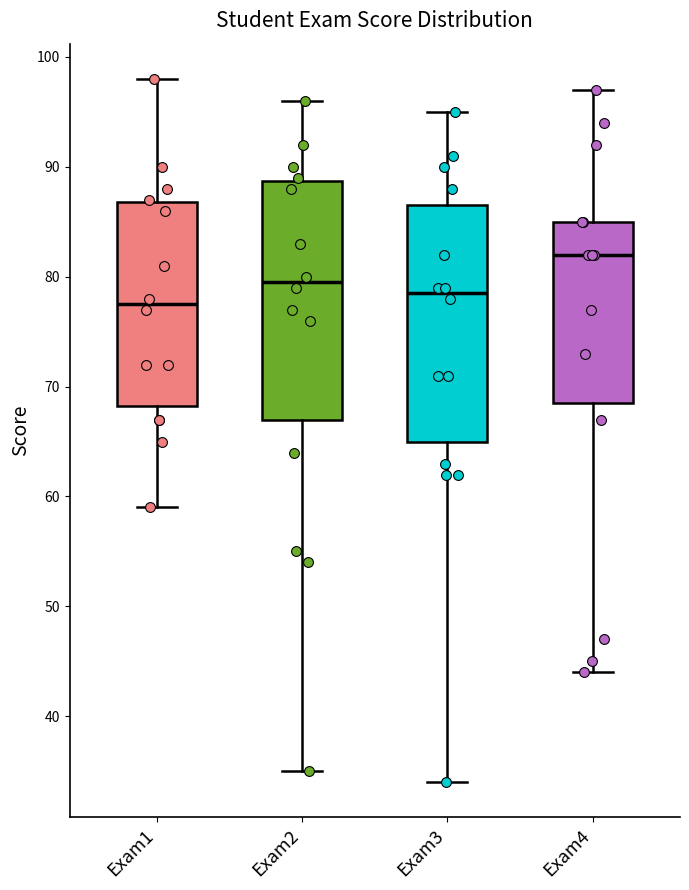

Reading left to right, transcribe this box plot: for each box, give where its median line is, the range the box spans, and where its two whiskers end, as read against the y-axis. The values are not printed on the chart, so give them approximately, as read against the axis.

Exam1: median 78, box 68 to 87, whiskers 59 to 98
Exam2: median 80, box 67 to 89, whiskers 35 to 96
Exam3: median 79, box 65 to 87, whiskers 34 to 95
Exam4: median 82, box 69 to 85, whiskers 44 to 97